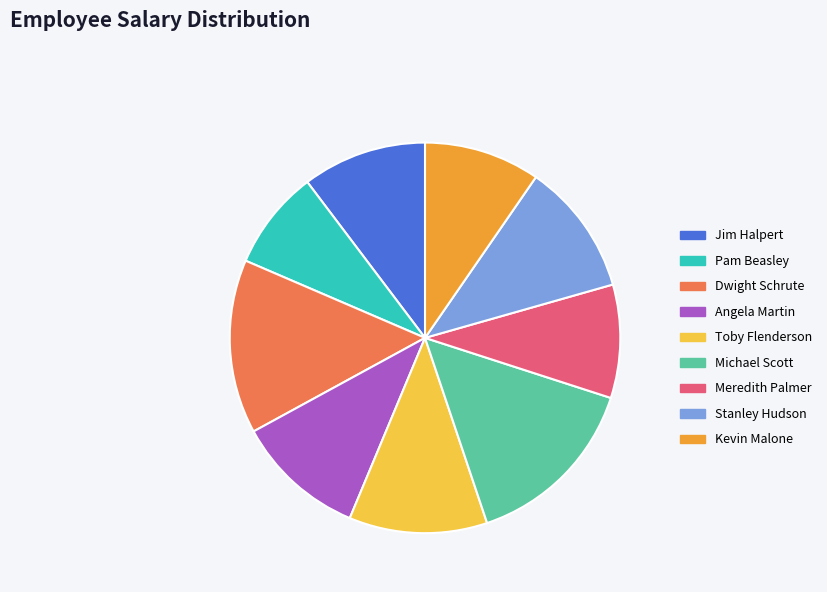

Count the number of slices in the pie.

9